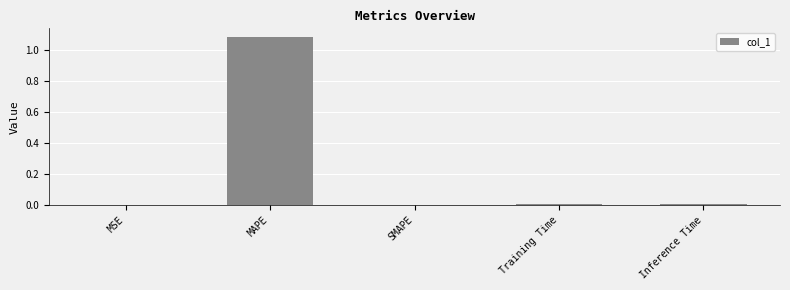

The value at MSE is 0.0. True or false?

True